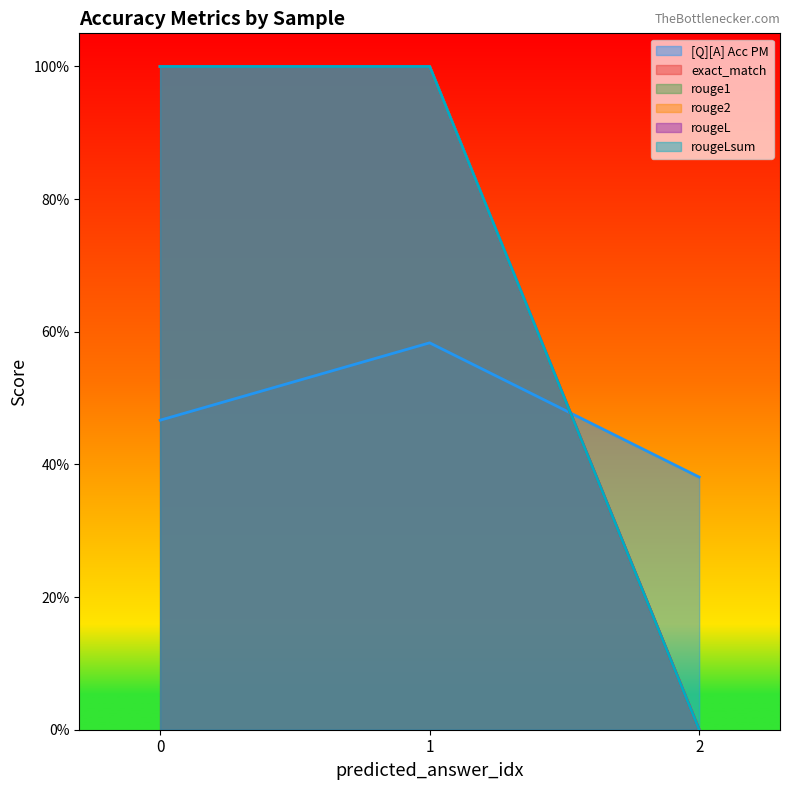

The value of exact_match at 0 is 1.0. True or false?

True